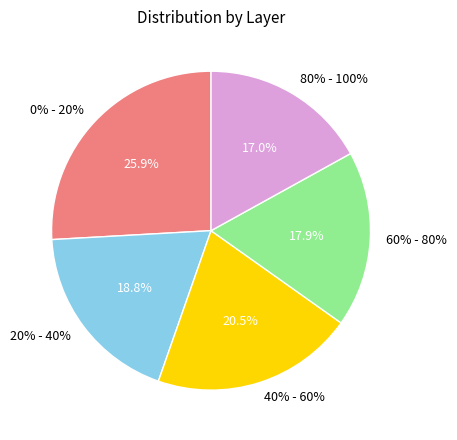

Which category has the smallest portion of the pie?

80% - 100%